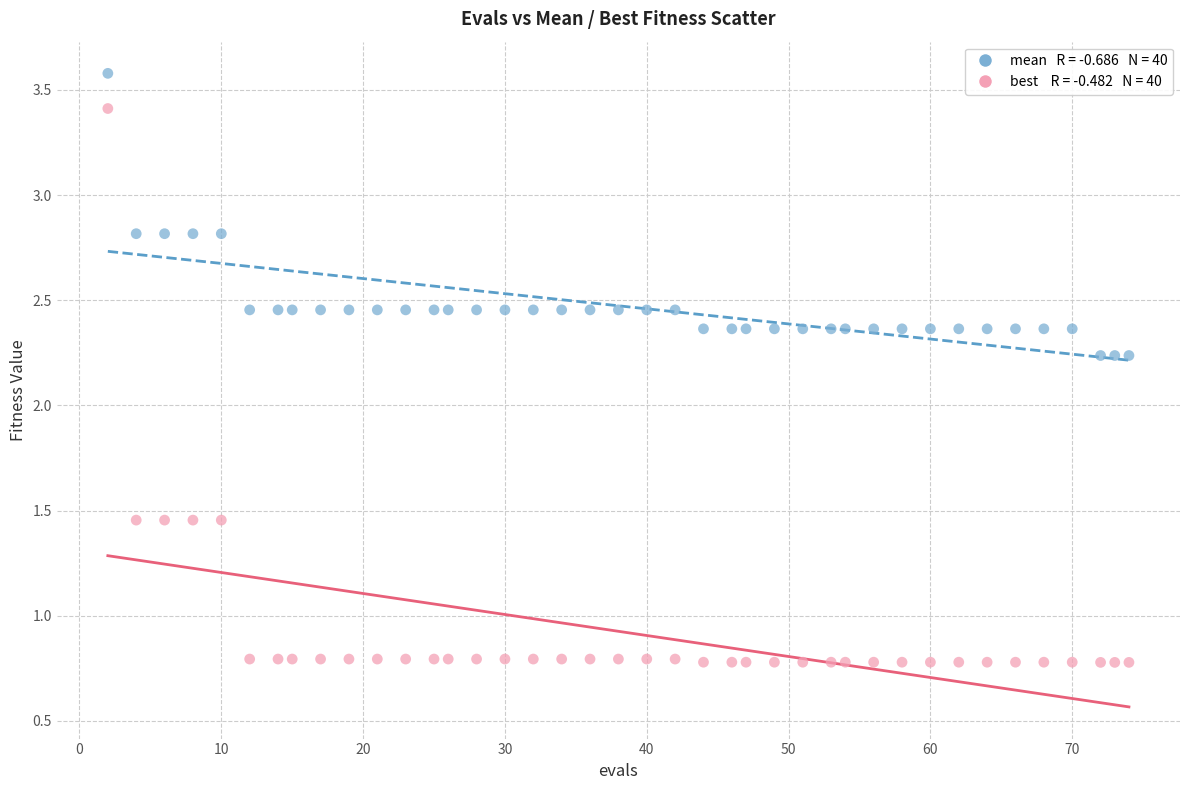

Across all data points, what is the range of Y values (max minus min)?

2.8